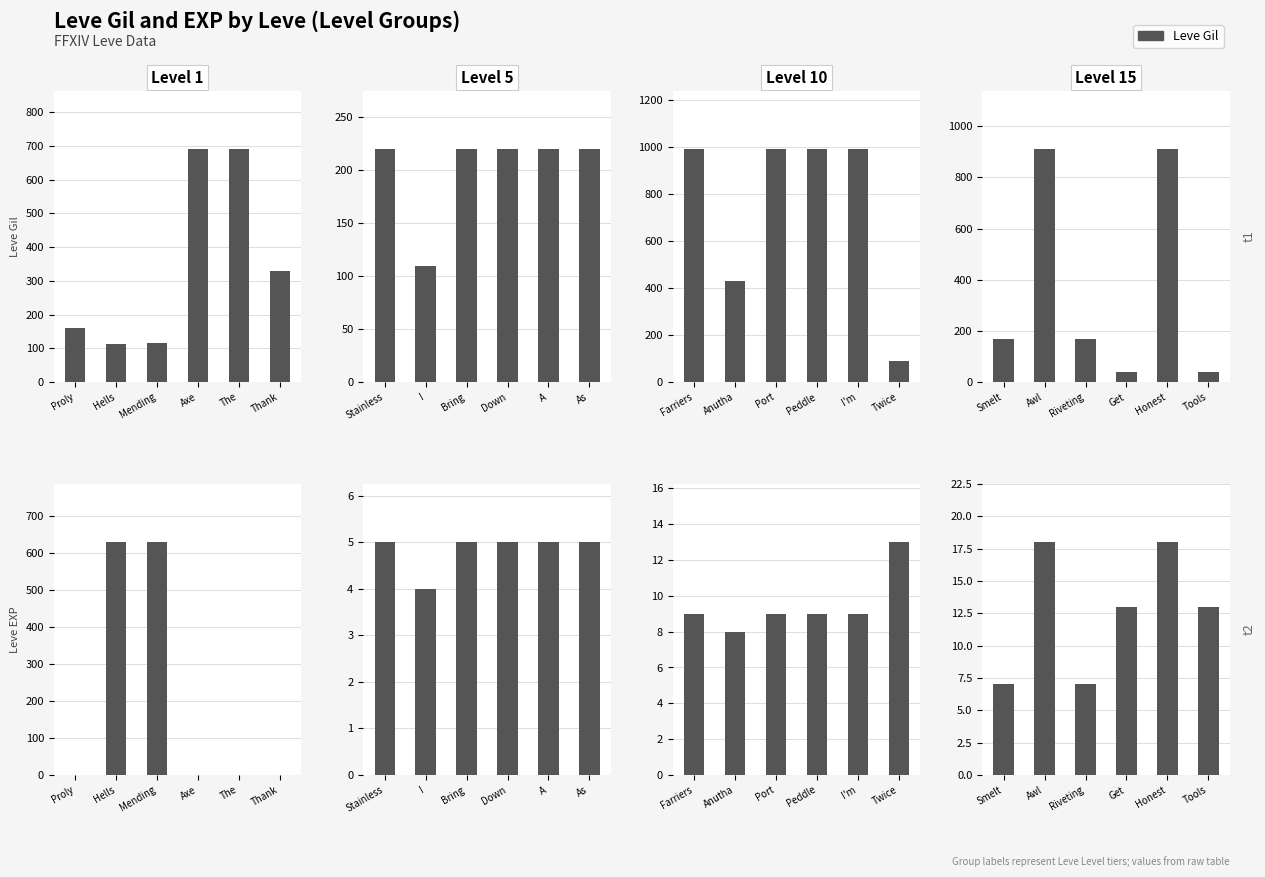

Which series has the widest spread of values?

Leve Gil